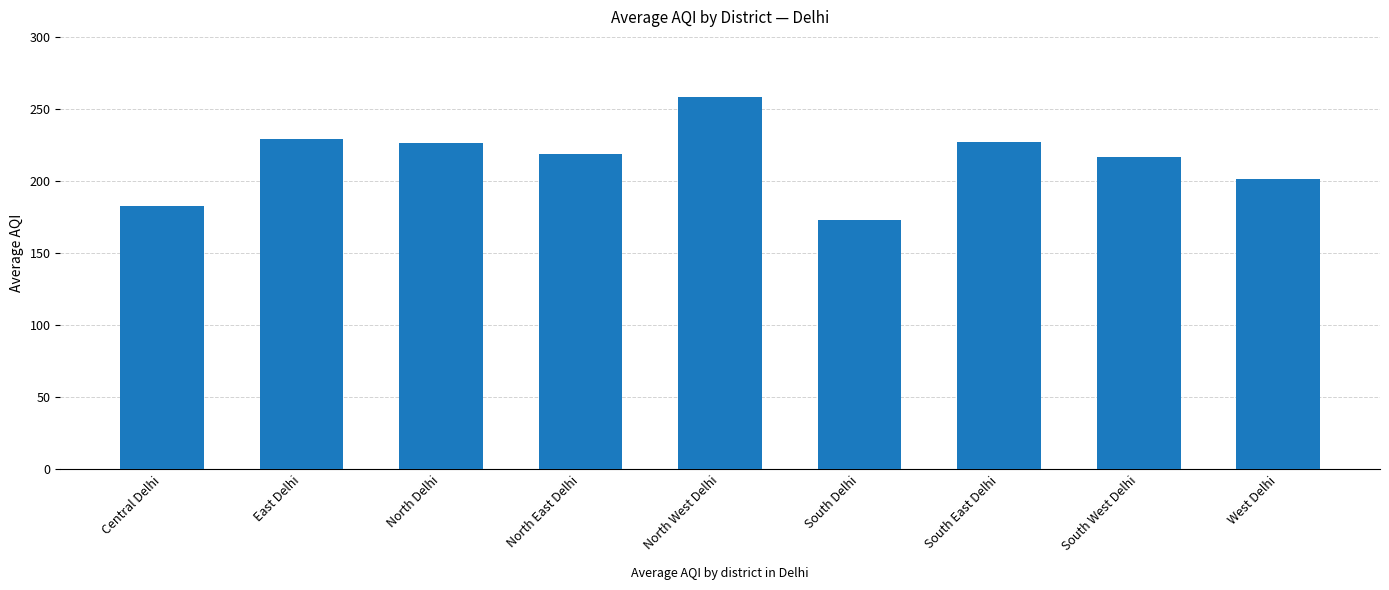

What is the sum of all values?

1933.6